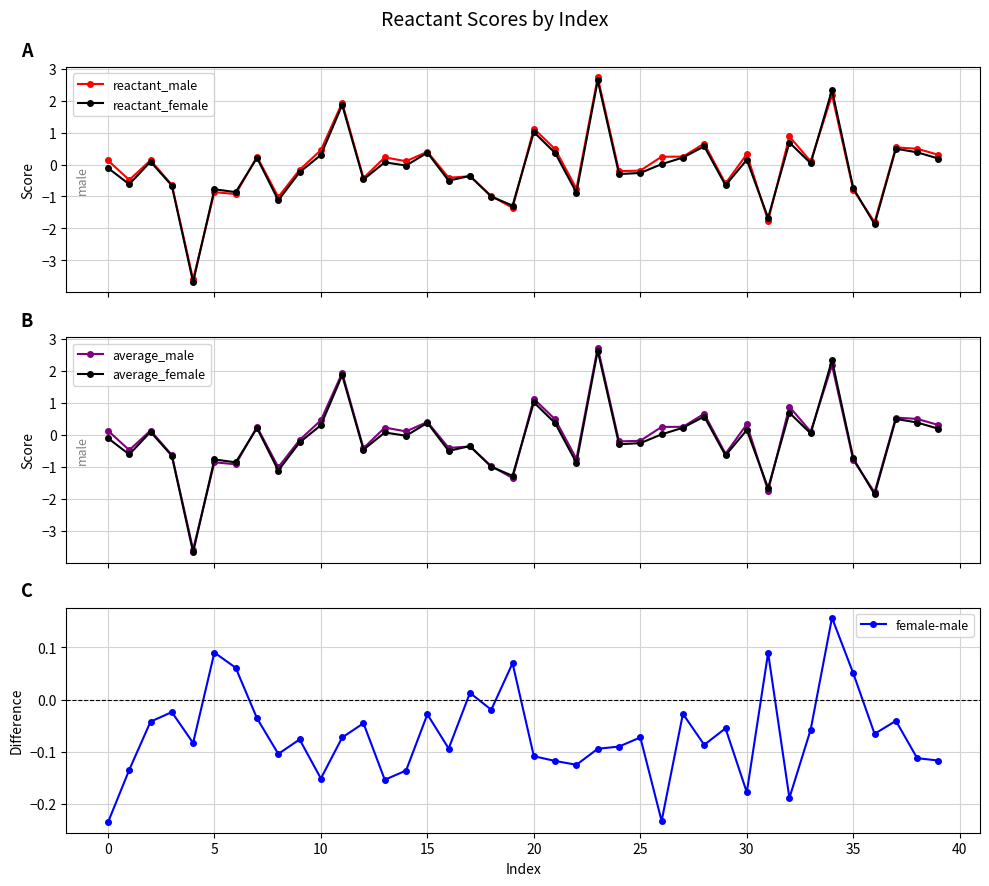

What is the value of the reactant_female point at the 29th from the left?

0.6